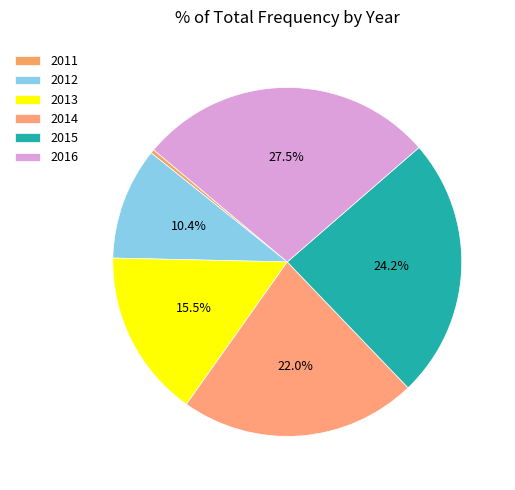

To the nearest percent, what portion does 2016 represent?

28%